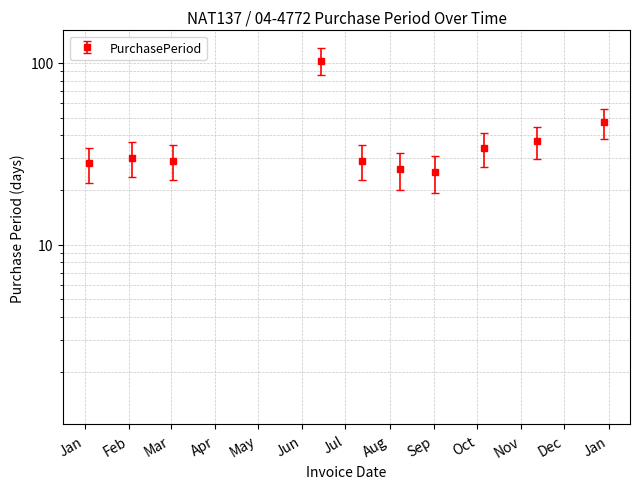

Approximately how many times larger is the value at 2016-11-12 compared to 2016-06-14?

0.4